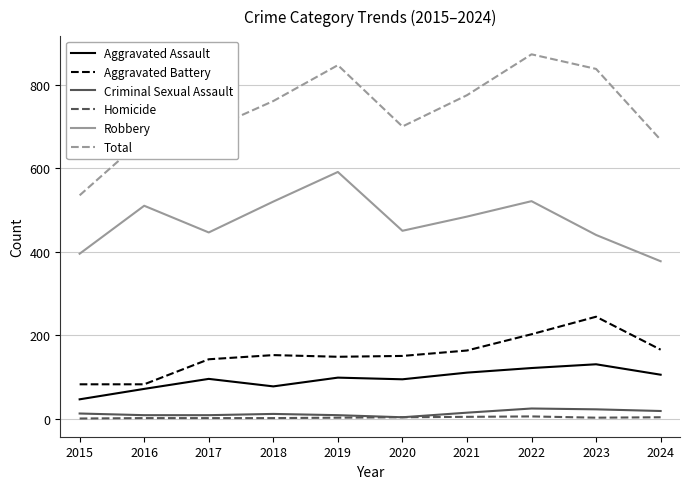

Which series has the largest total across all categories?

Total